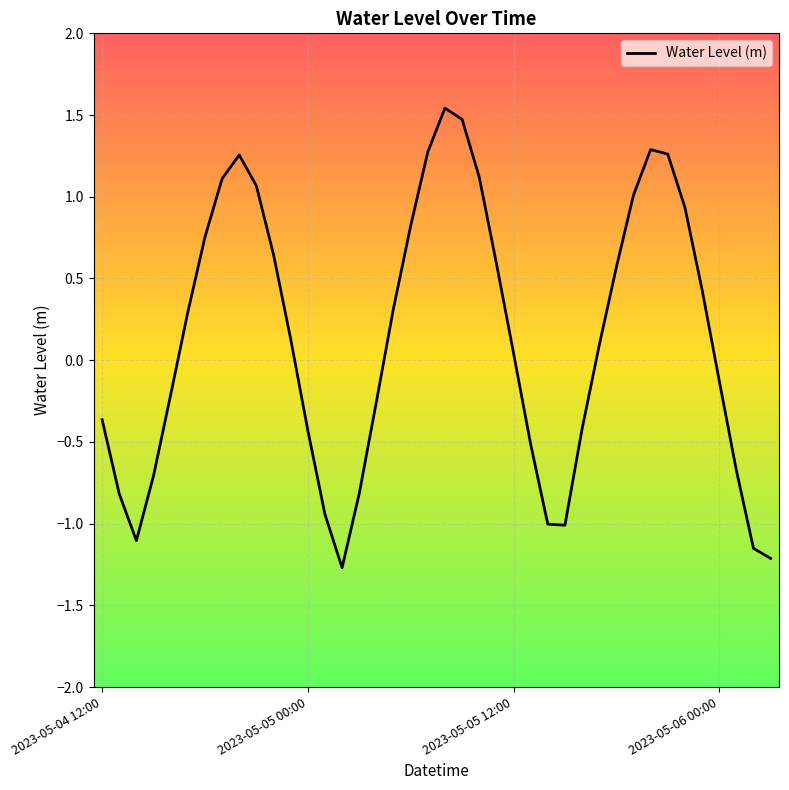

What is the smallest value displayed?

-1.3